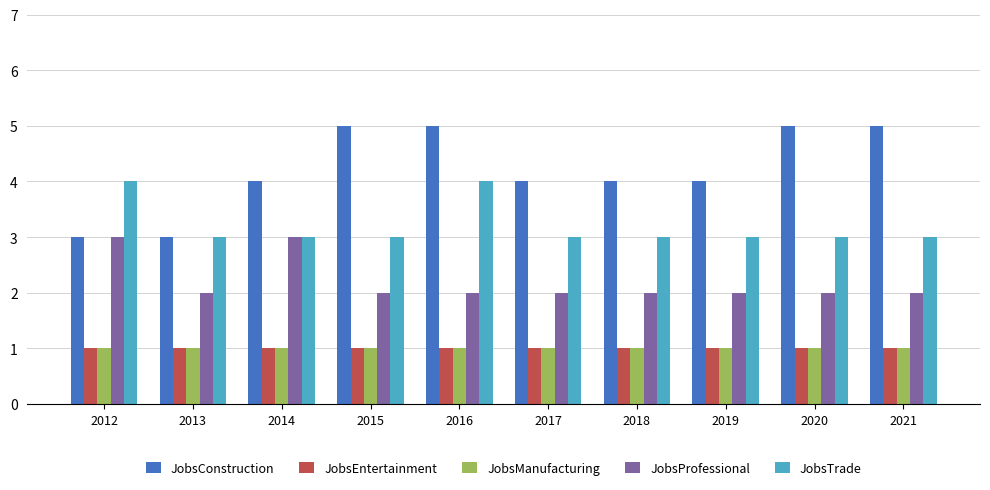

Is the value of JobsTrade at 2015 greater than the value of JobsManufacturing at 2017?

Yes